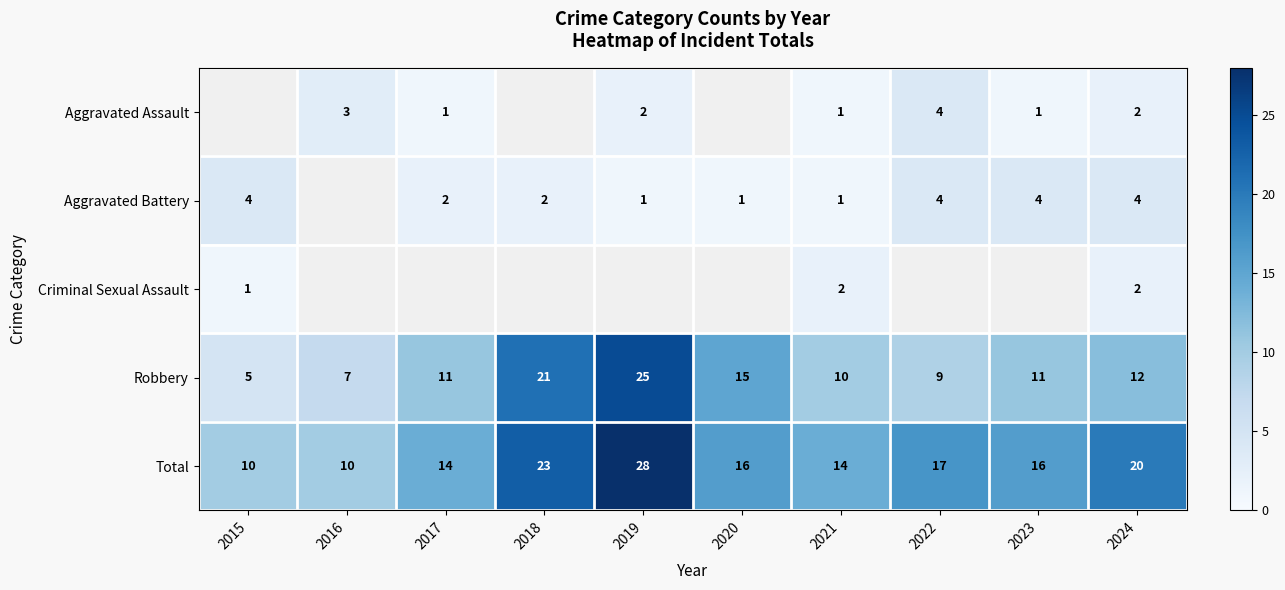

What is the sum of all Total values?

168